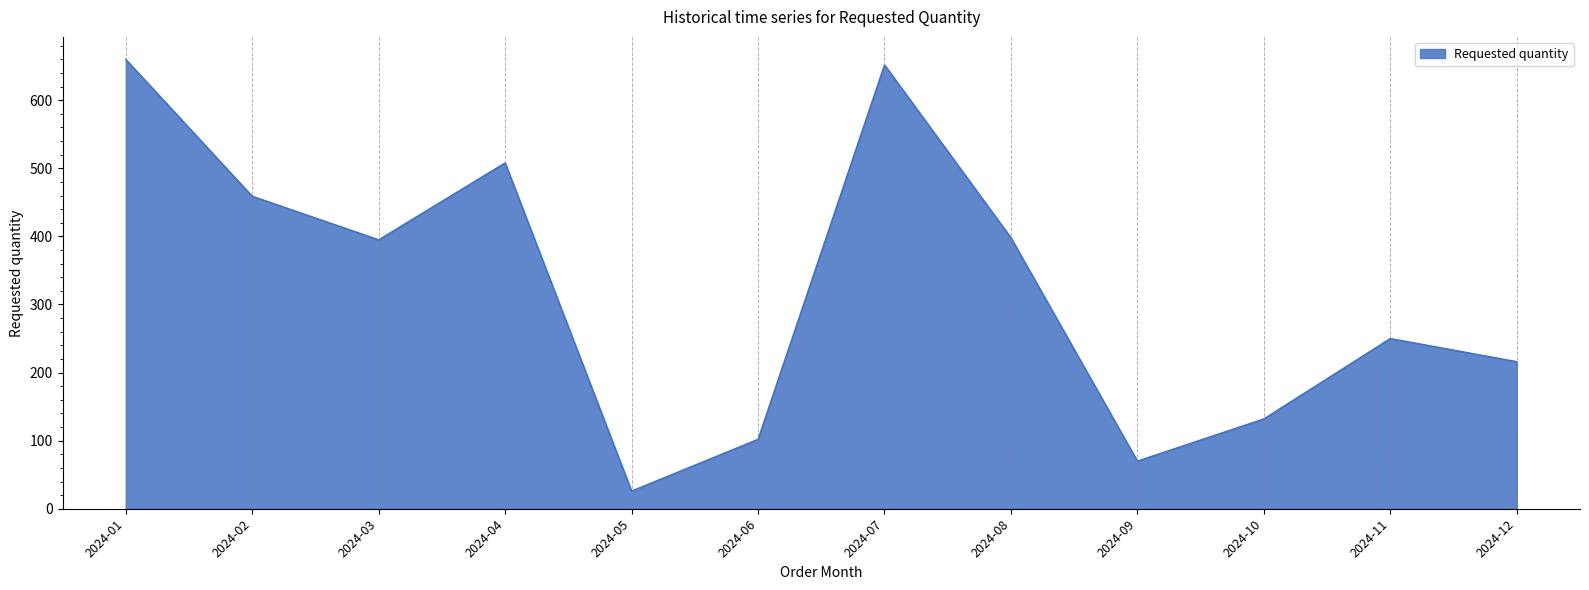

Reading left to right, extract all data points from this chart.

2024-01=660	2024-02=459	2024-03=395	2024-04=508	2024-05=26	2024-06=102	2024-07=652	2024-08=398	2024-09=70	2024-10=132	2024-11=250	2024-12=216